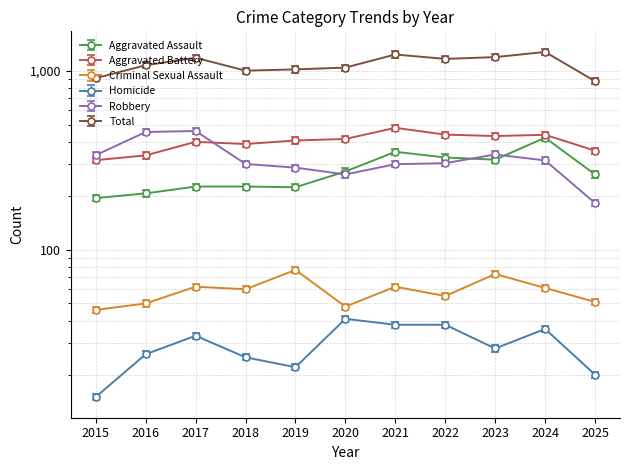

How many distinct data groups are displayed?

6